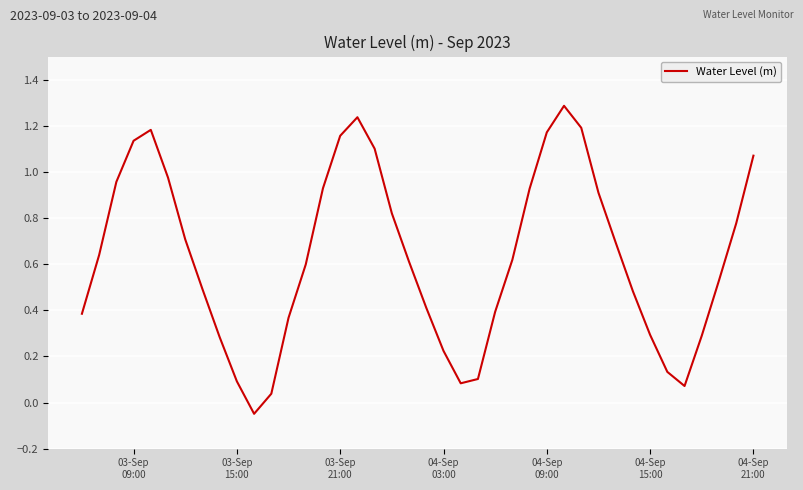

Does the chart have visible grid lines?

Yes